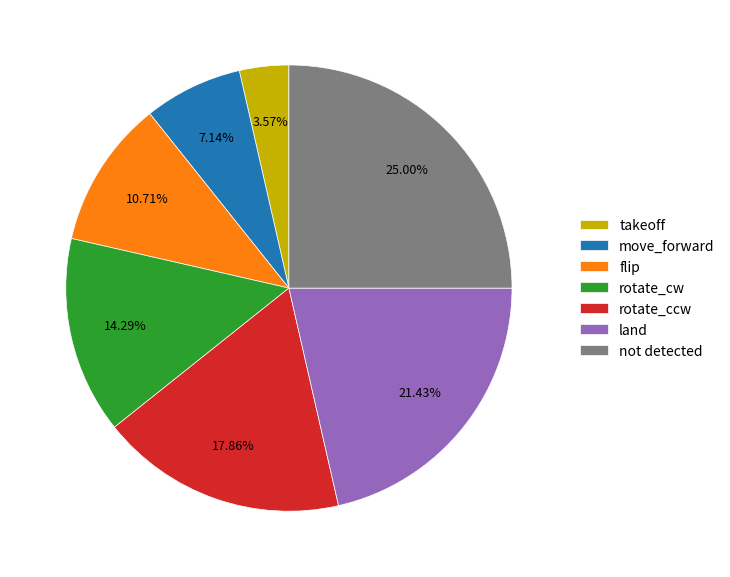

To the nearest percent, what is the combined percentage of flip and rotate_ccw?

29%